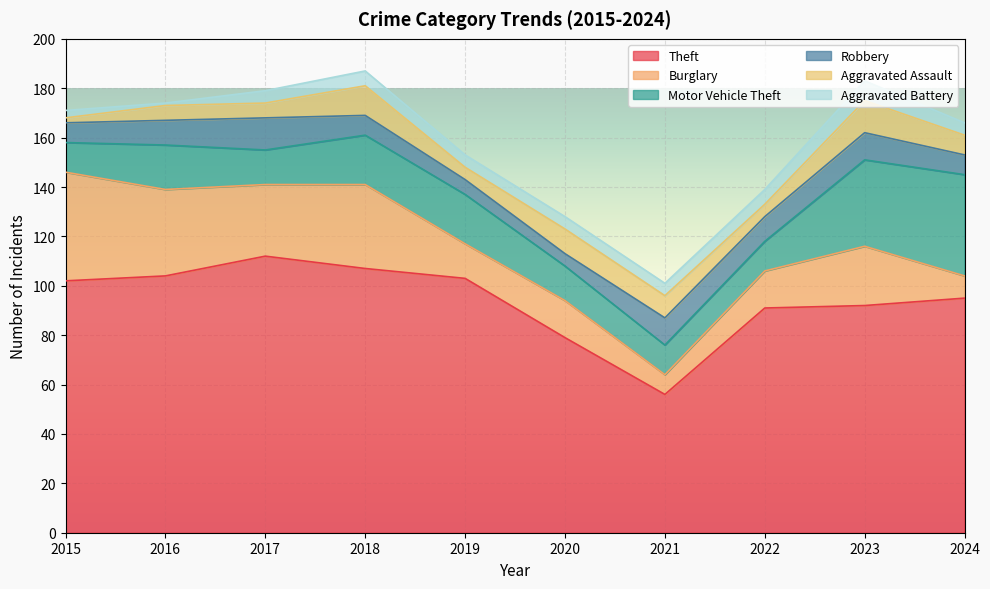

Which category has the highest value in the Theft series?

2017